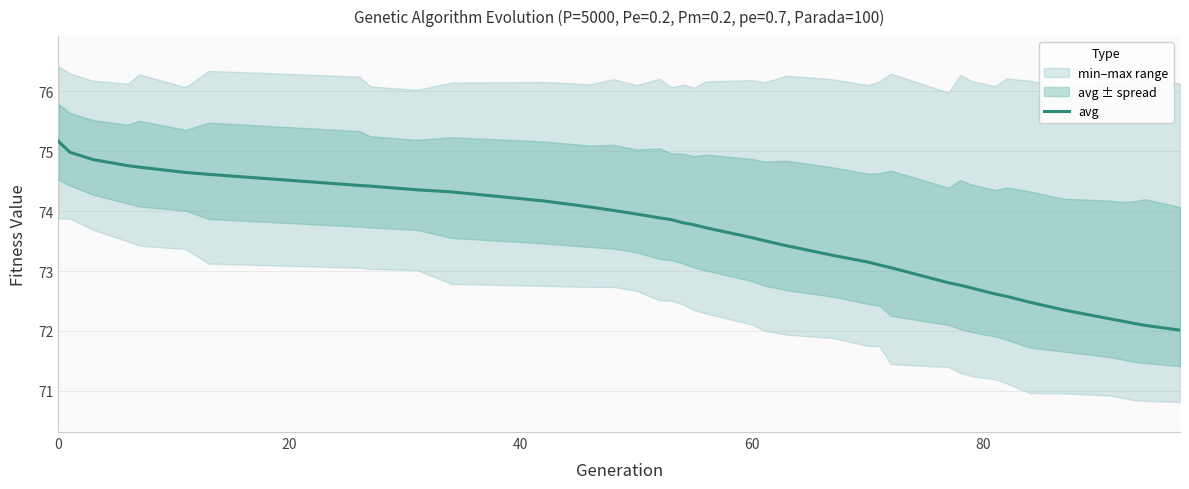

The avg series shows 47.8 at 0. True or false?

False